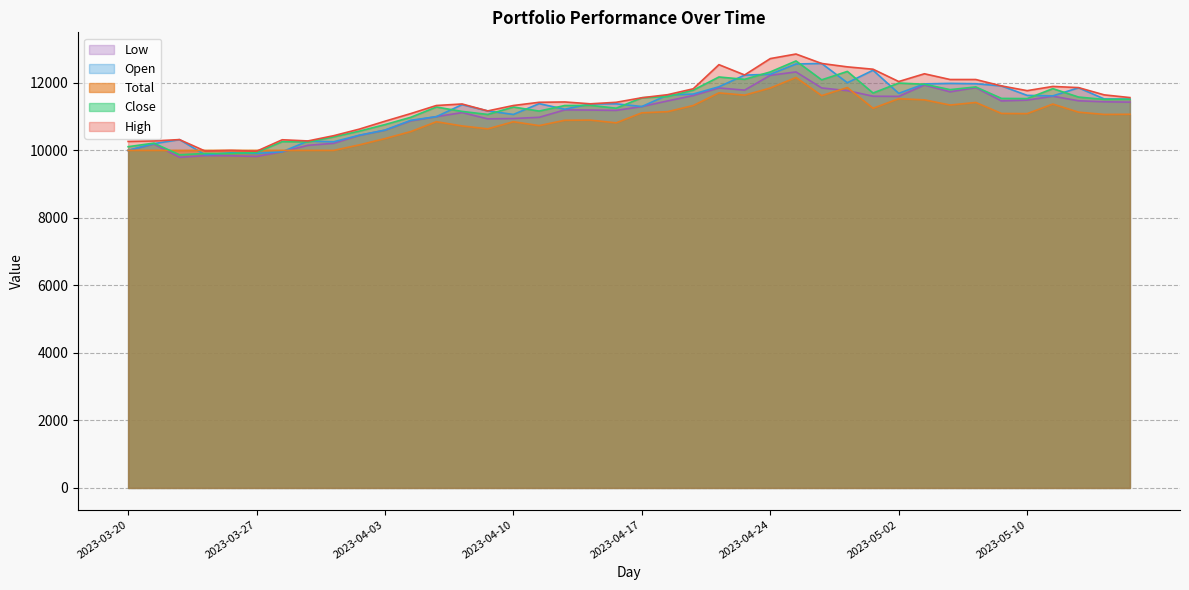

At which category does the chart reach its minimum across all series?

2023-03-22